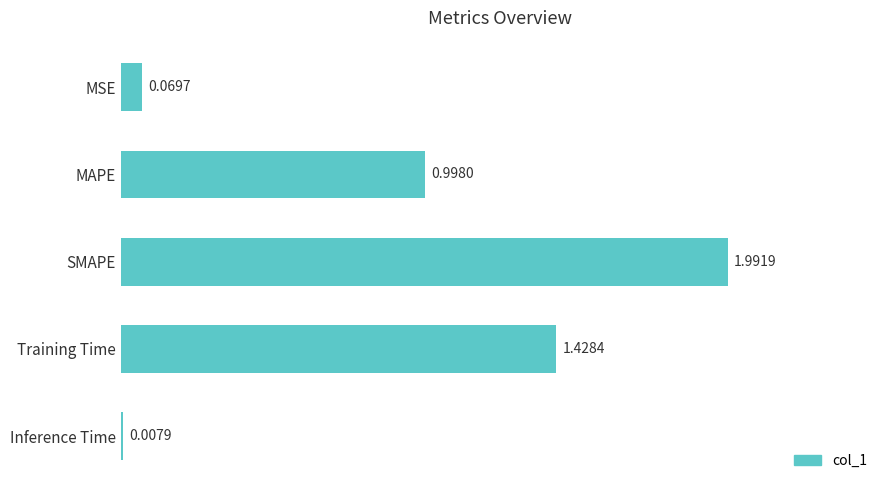

Which label corresponds to the smallest value in the chart?

Inference Time